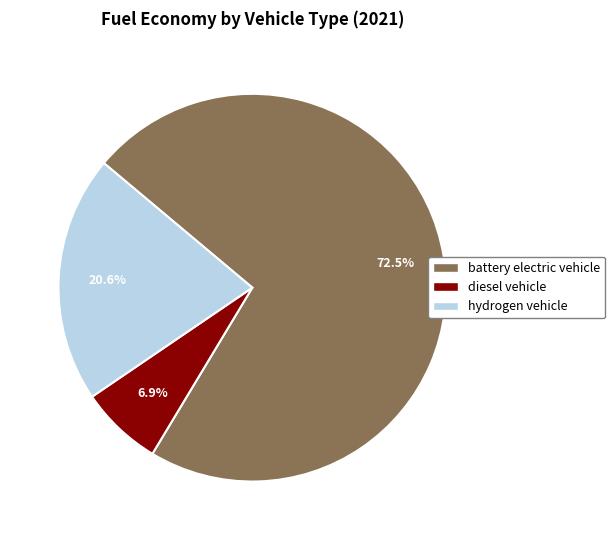

What is the largest slice in the pie chart?

battery electric vehicle